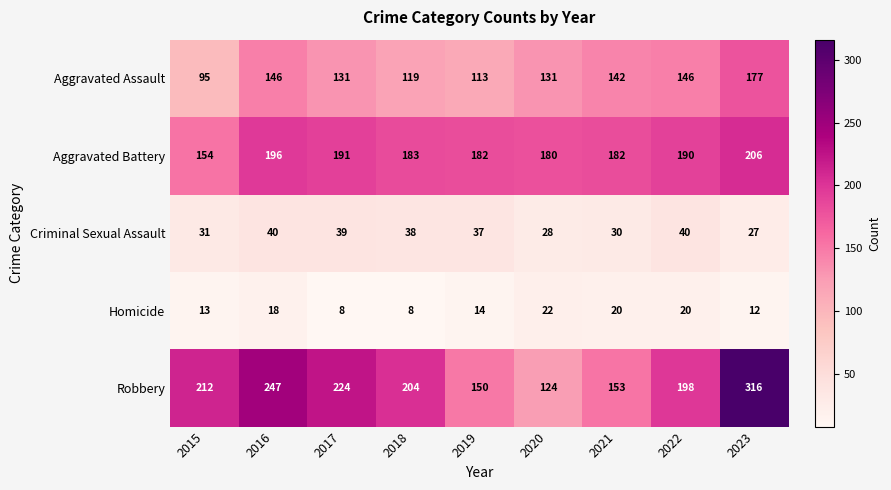

Rank the series at 2021 from highest to lowest value.

Aggravated Battery, Robbery, Aggravated Assault, Criminal Sexual Assault, Homicide